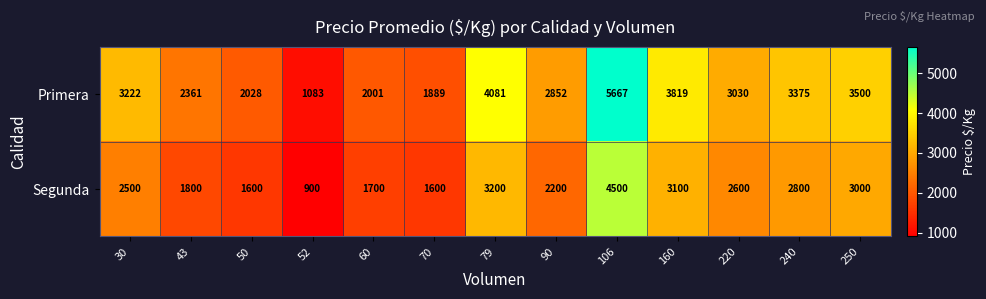

What is the difference between the Primera values at 50 and 220?

1002